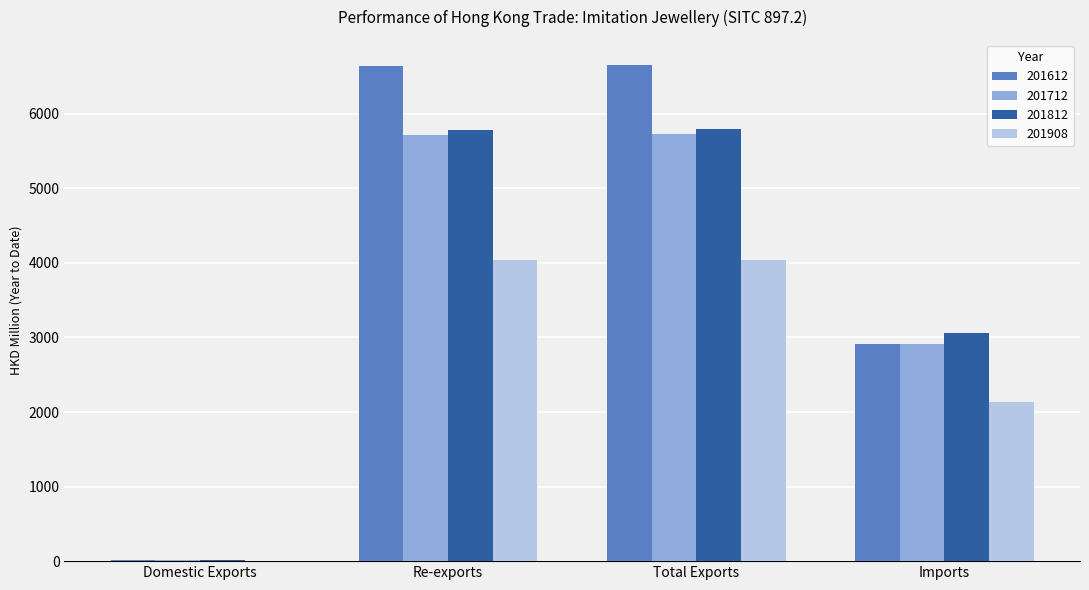

What is the sum of all 201908 values?

10218.2